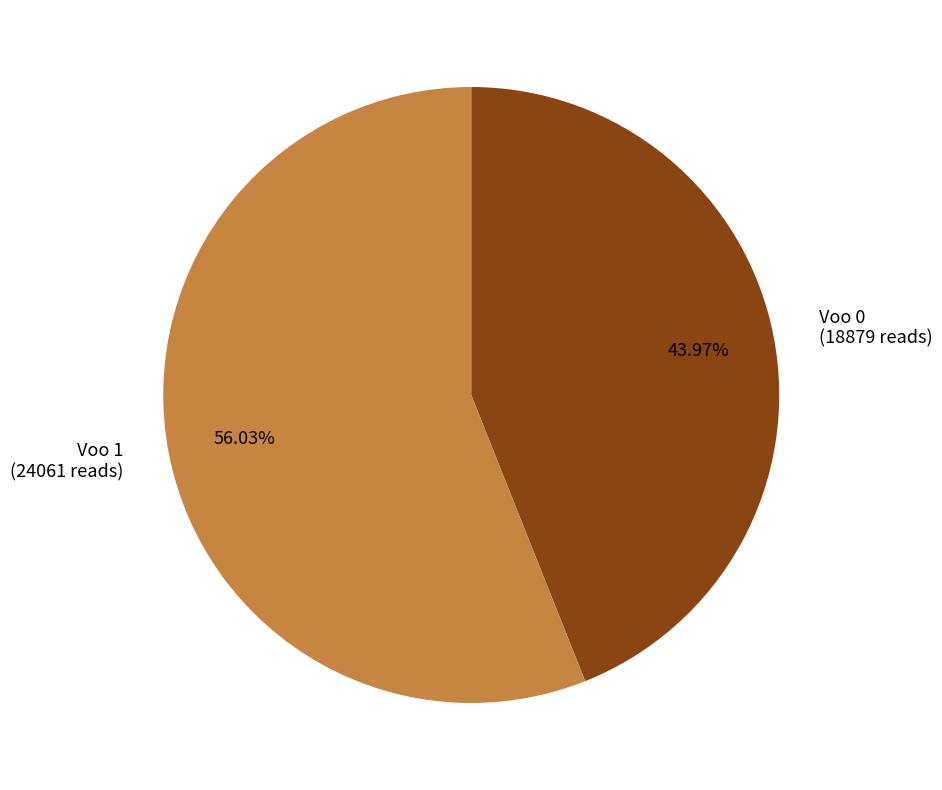

What is the largest slice in the pie chart?

Voo 1